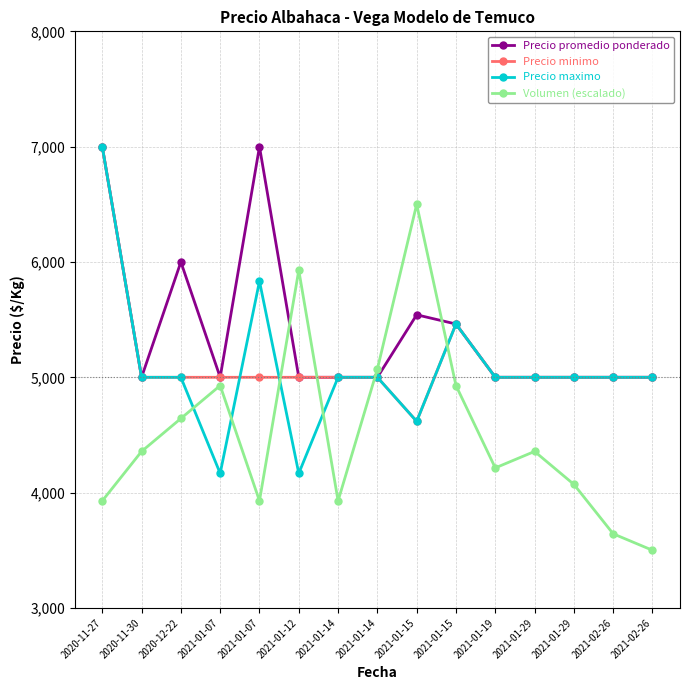

Which has a higher value, 2020-11-30 or 2021-01-29?

2020-11-30